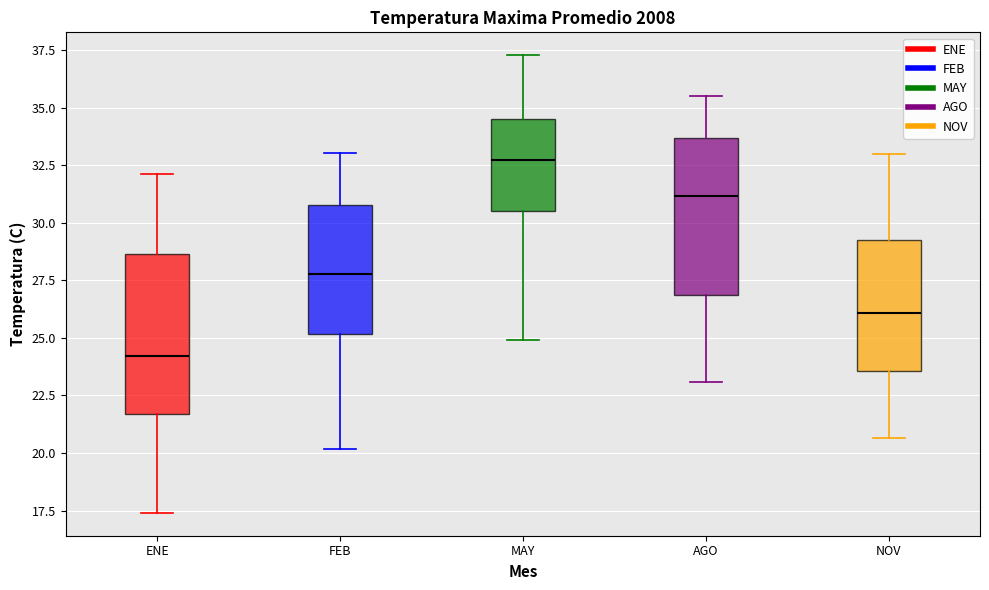

Reading left to right, read every box against the y-axis: the position of its median line, the range the box covers, and the ends of its whiskers. The values are not printed on the chart, so give them approximately, as read against the axis.

ENE: median 24.0, box 21.5 to 28.5, whiskers 17.5 to 32.0
FEB: median 28.0, box 25.0 to 31.0, whiskers 20.0 to 33.0
MAY: median 32.5, box 30.5 to 34.5, whiskers 25.0 to 37.5
AGO: median 31.0, box 27.0 to 33.5, whiskers 23.0 to 35.5
NOV: median 26.0, box 23.5 to 29.0, whiskers 20.5 to 33.0